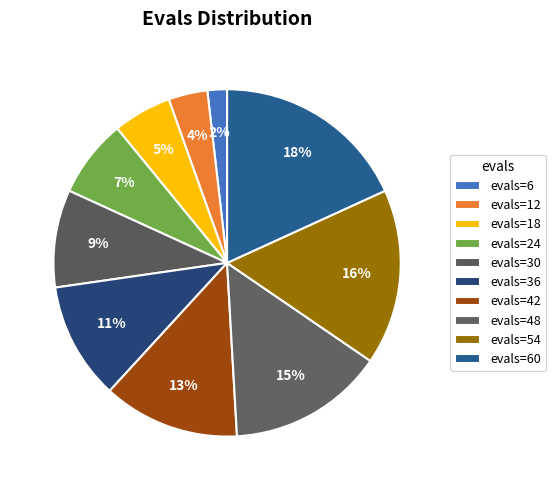

Rank the categories by value from highest to lowest.

evals=60, evals=54, evals=48, evals=42, evals=36, evals=30, evals=24, evals=18, evals=12, evals=6